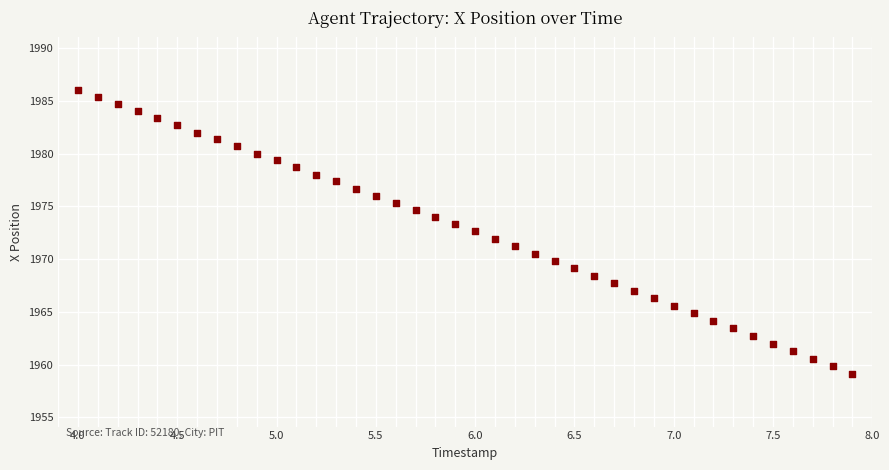

What is the range of Y values (max minus min)?

26.9